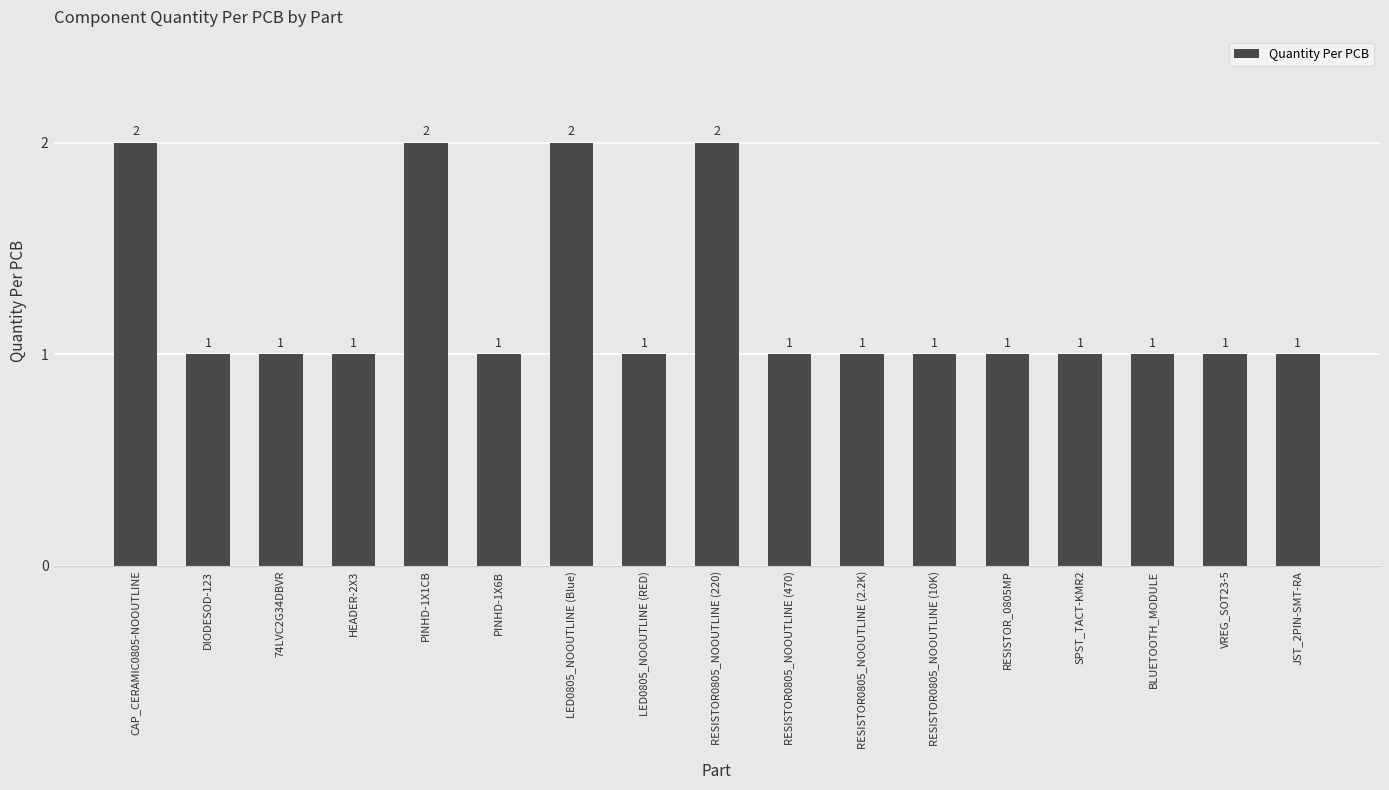

Count the values in the range 1 to 2.

17